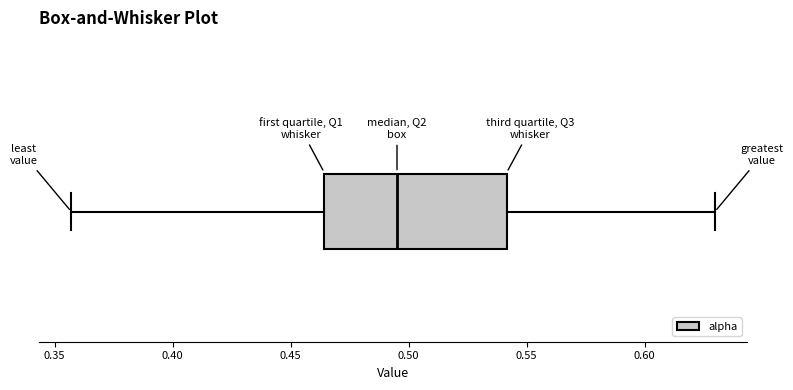

Transcribe this box plot: give where the median line is, the range the box spans, and where the two whiskers end, as read against the x-axis. The values are not printed on the chart, so give them approximately, as read against the axis.

median 0.495, box 0.465 to 0.540, whiskers 0.355 to 0.630